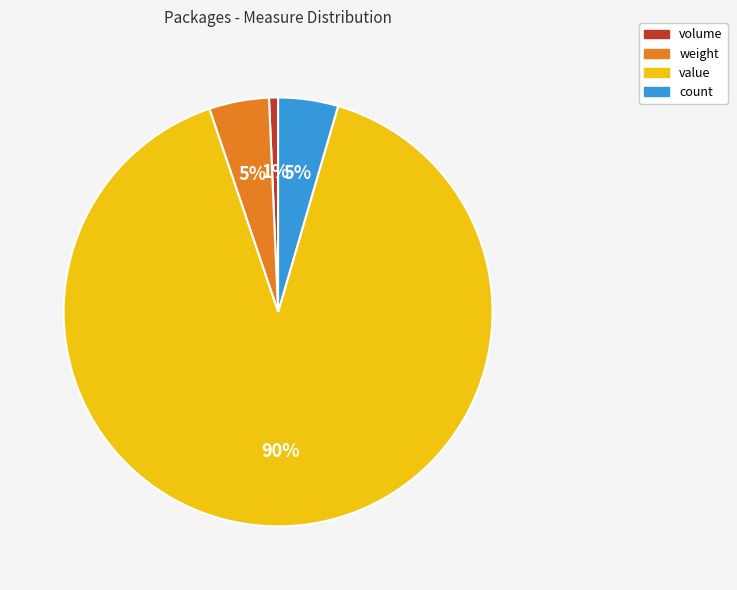

To the nearest percent, what percentage of the pie is volume?

1%